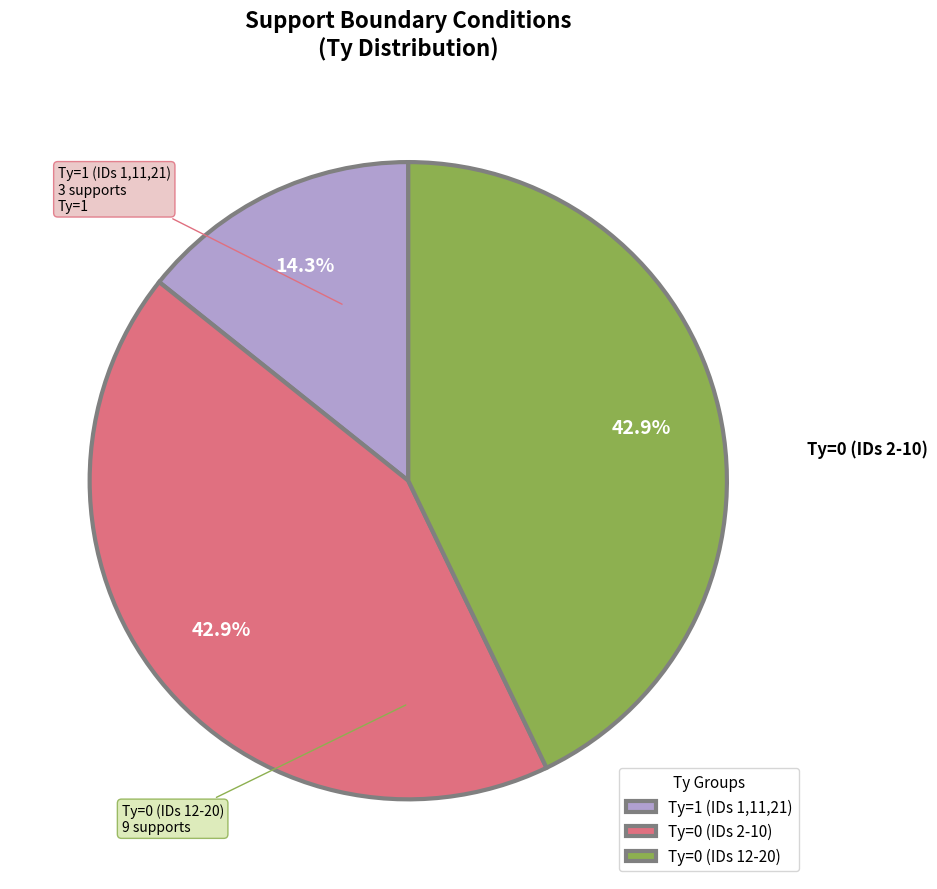

Is there a majority slice in this chart?

No